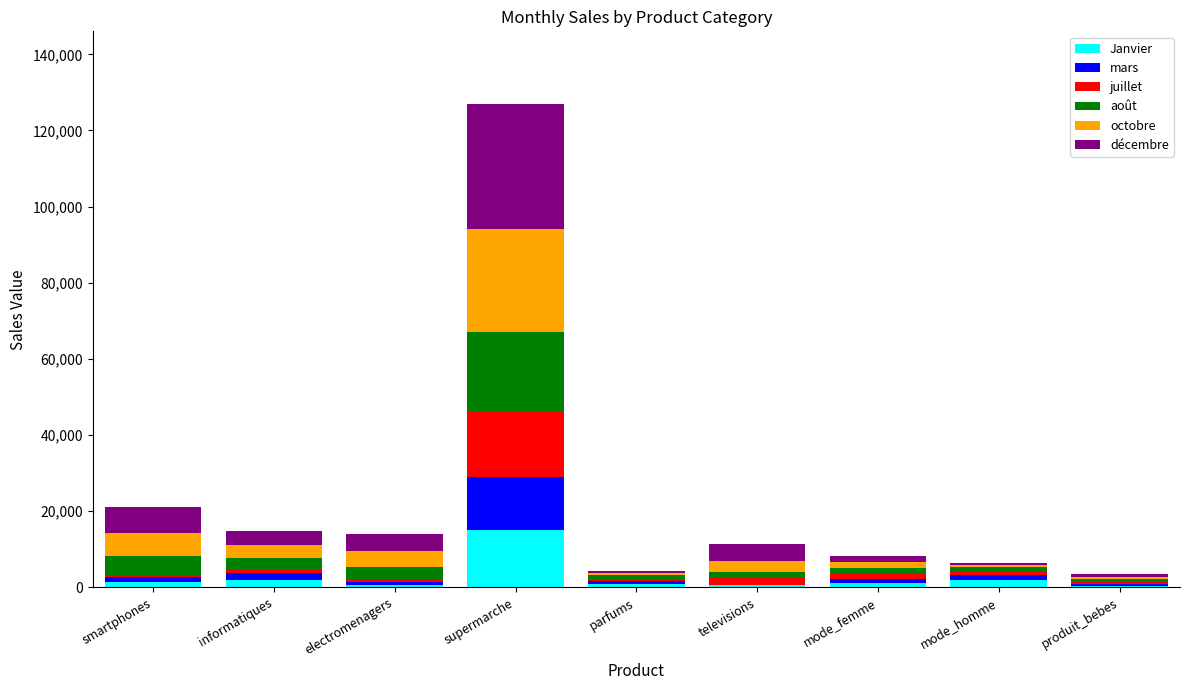

What is the sum of all Janvier values?

23700